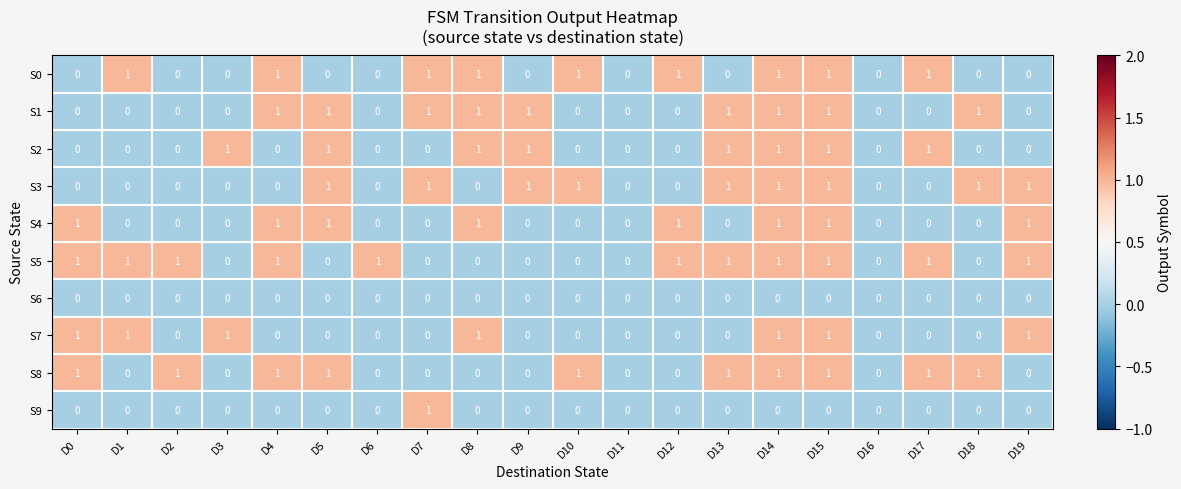

Which series has the largest total across all categories?

S5